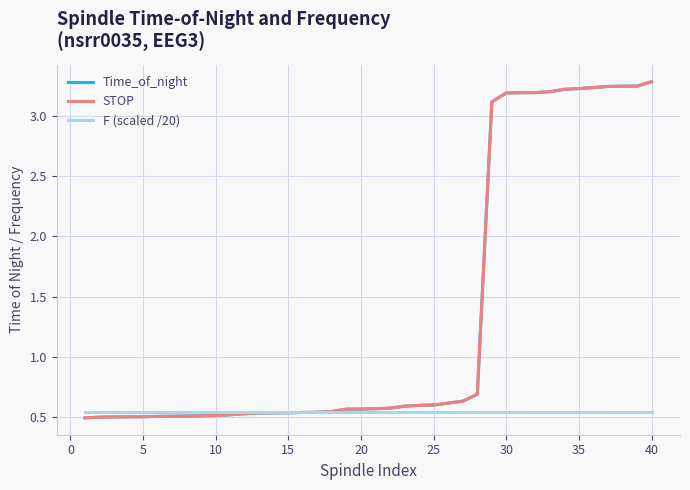

What is the maximum value shown in the chart?

3.3